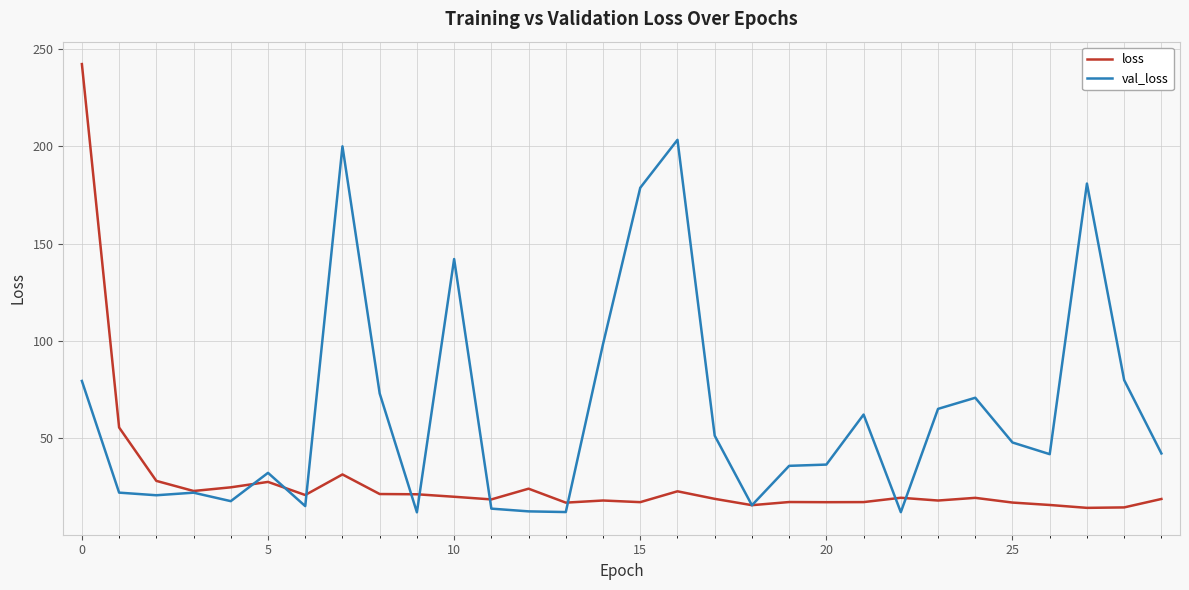

What is the minimum value for loss?

14.1